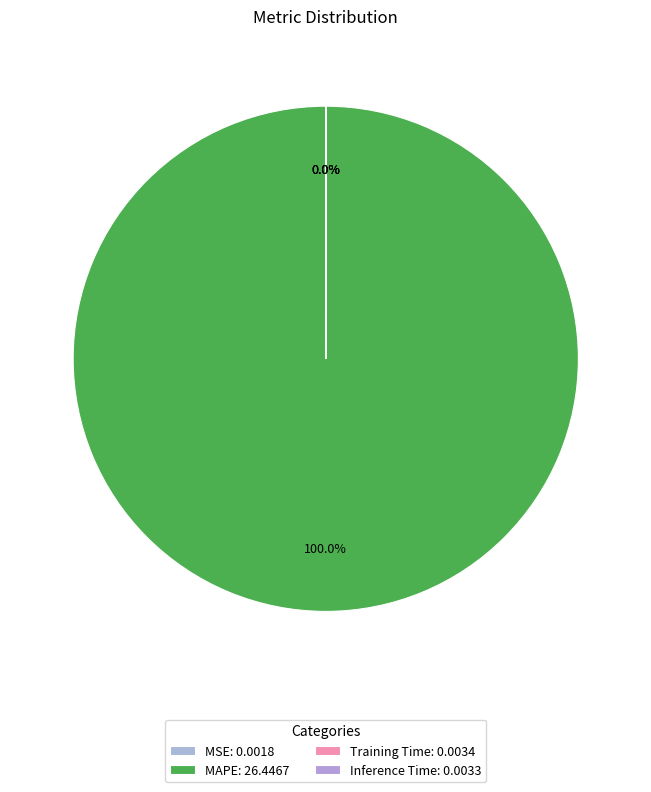

How much of the chart is everything except Inference Time?

100.0%